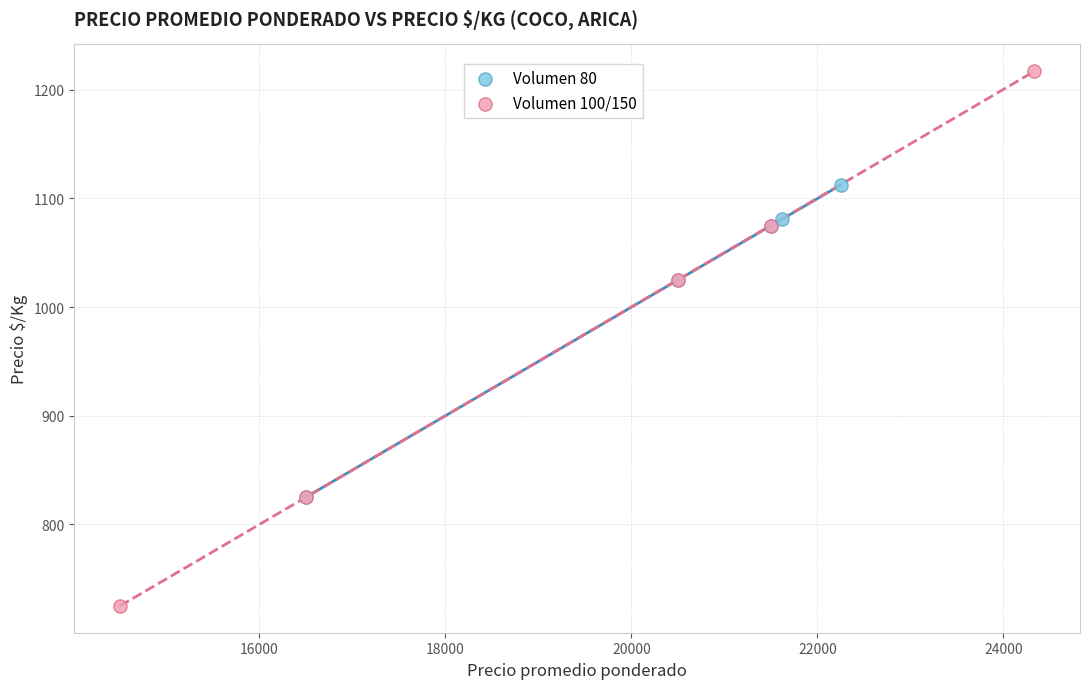

Which series reaches the maximum Y coordinate?

Volumen 100/150